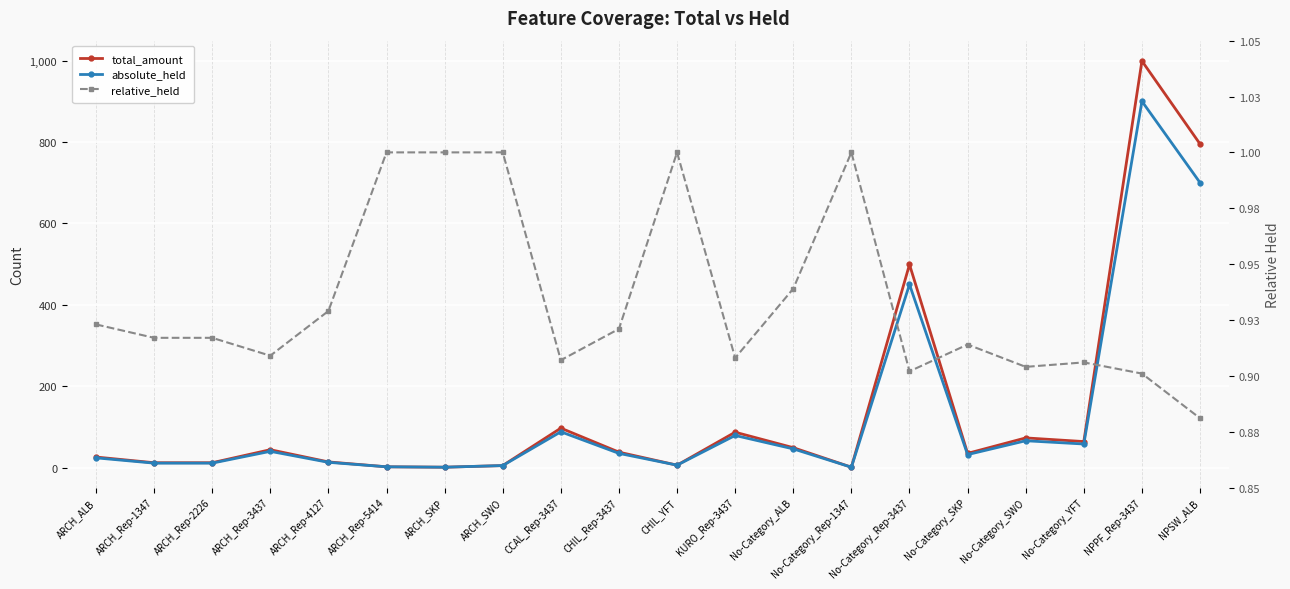

What are all the series names shown in the legend?

total_amount, absolute_held, relative_held